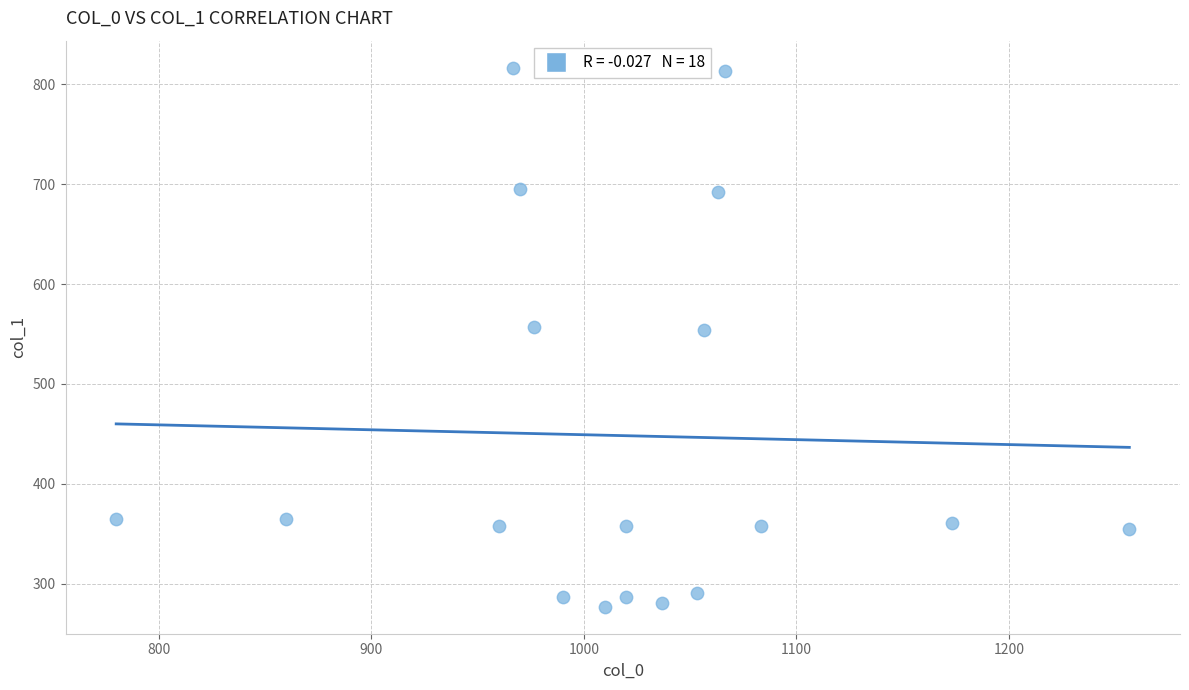

What is the range of Y values (max minus min)?

540.0